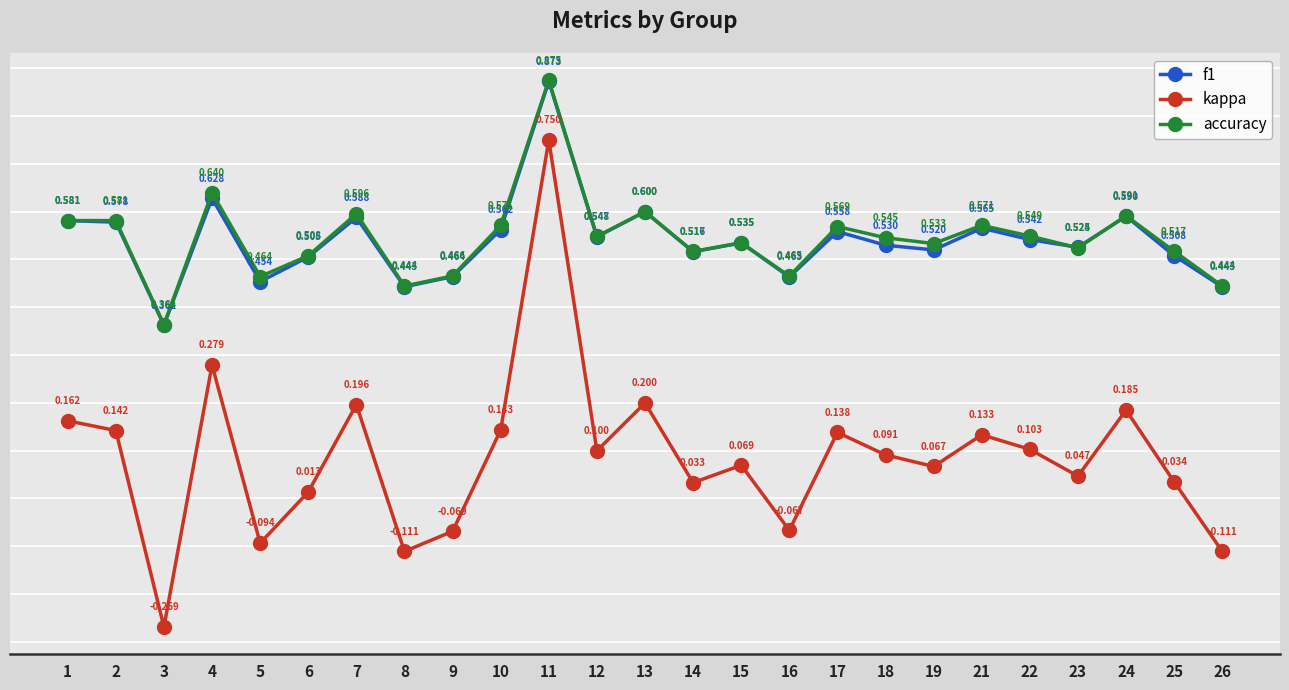

Between 5 and 15, which series saw the biggest shift?

kappa